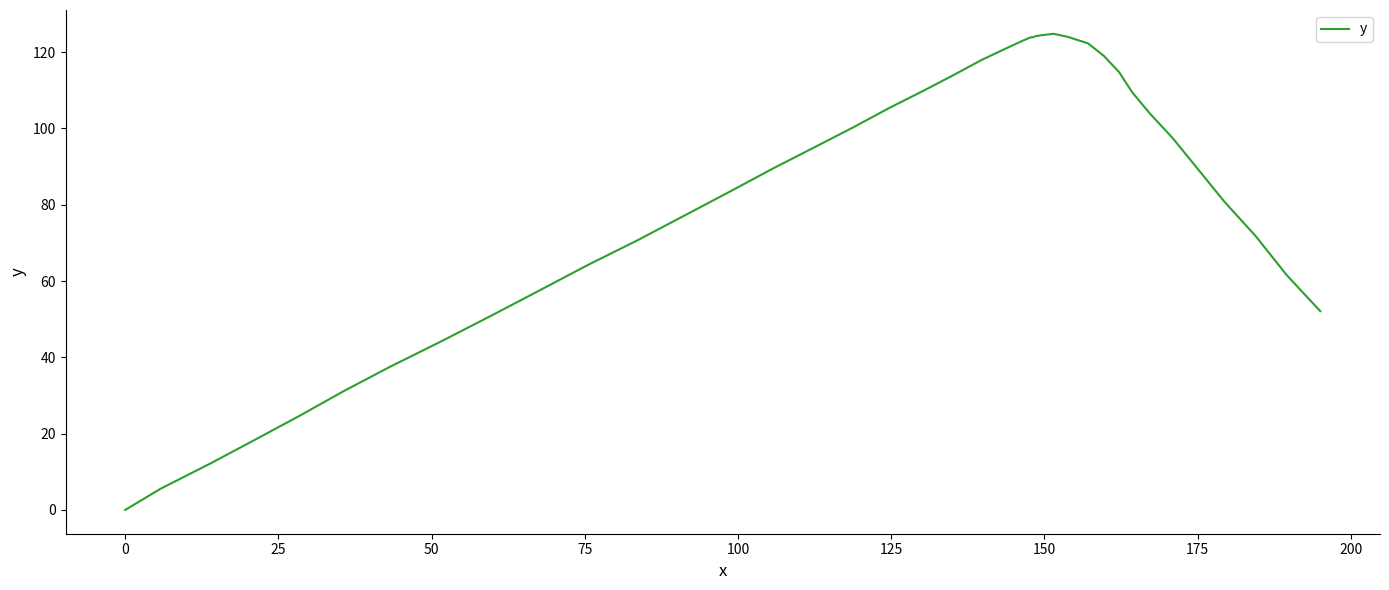

What is the greatest value displayed?

124.8